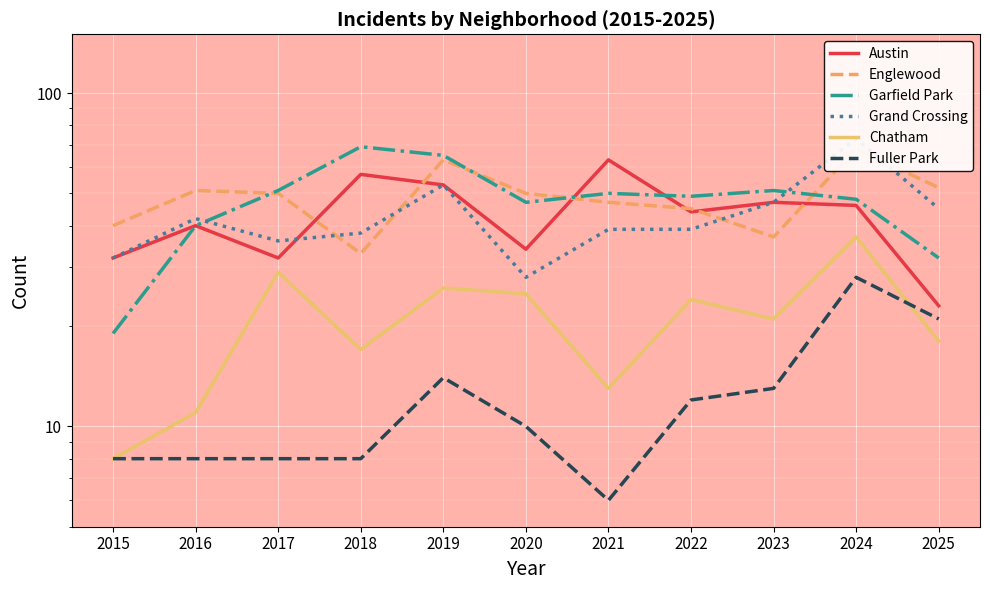

At which category does Grand Crossing reach its first local peak?

2016